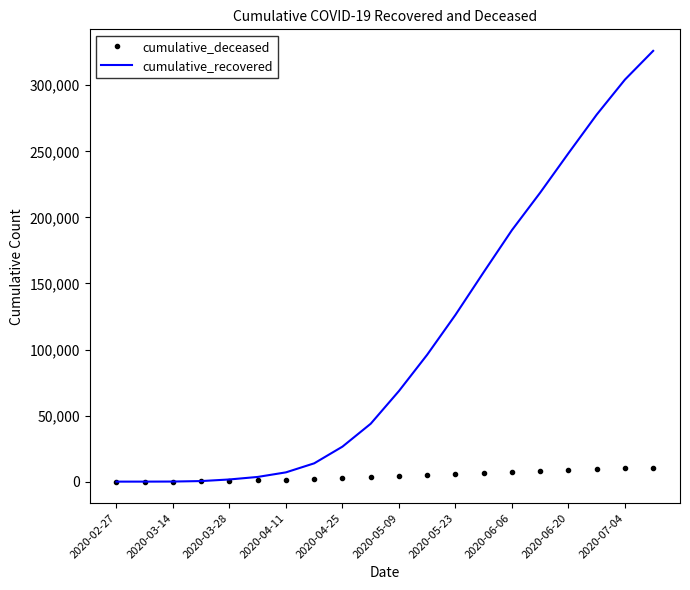

What is the sum of all cumulative_recovered values?

2112050